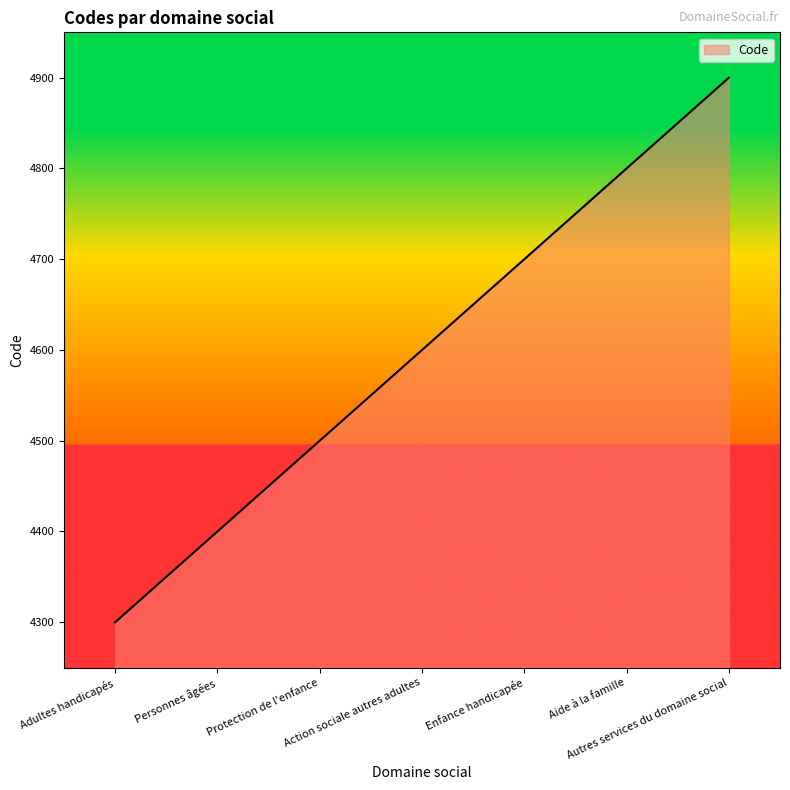

What position from the left is Autres services du domaine social?

7